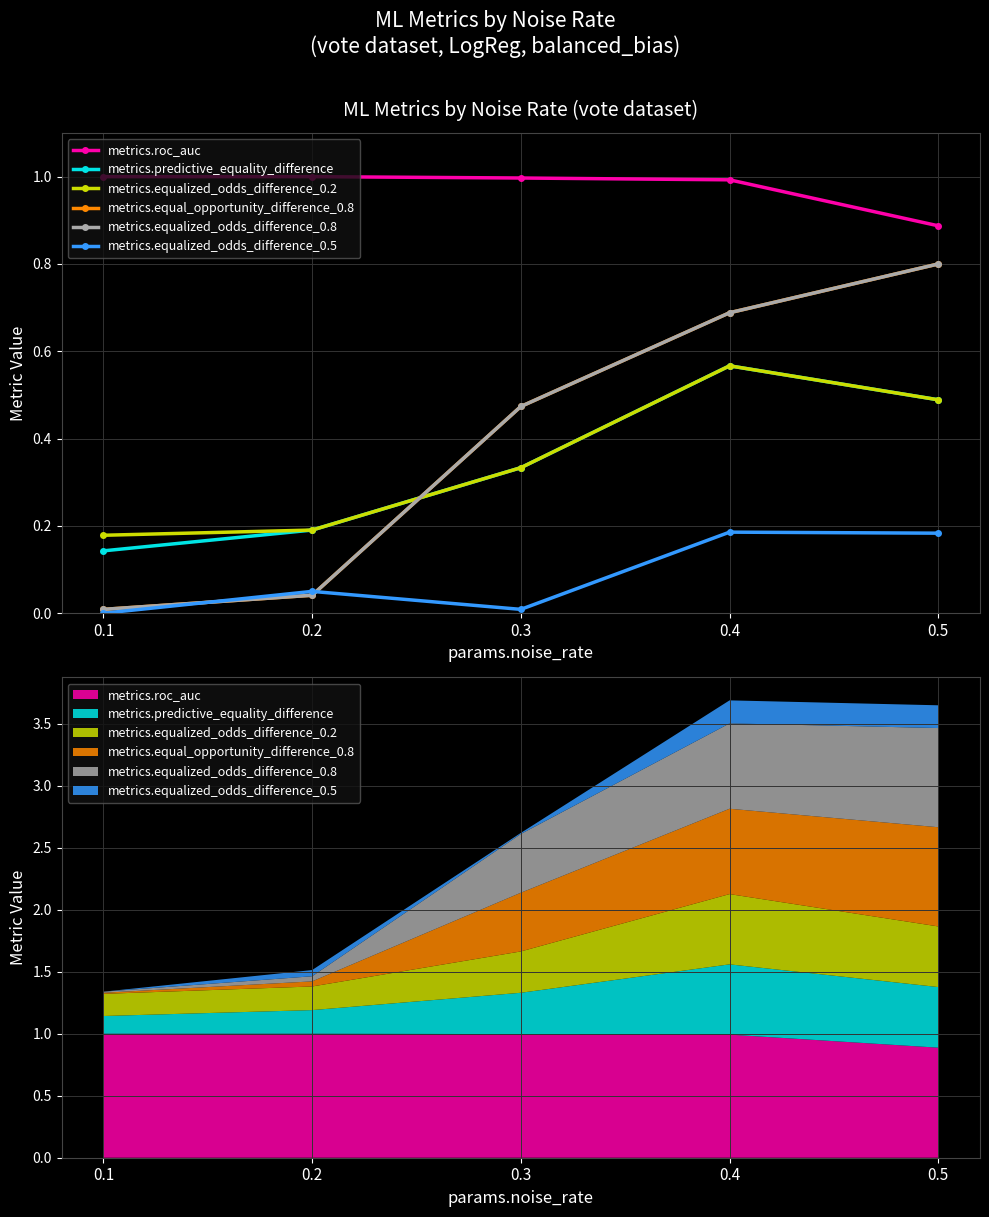

Read the metrics.equalized_odds_difference_0.2 value at 0.3.

0.3